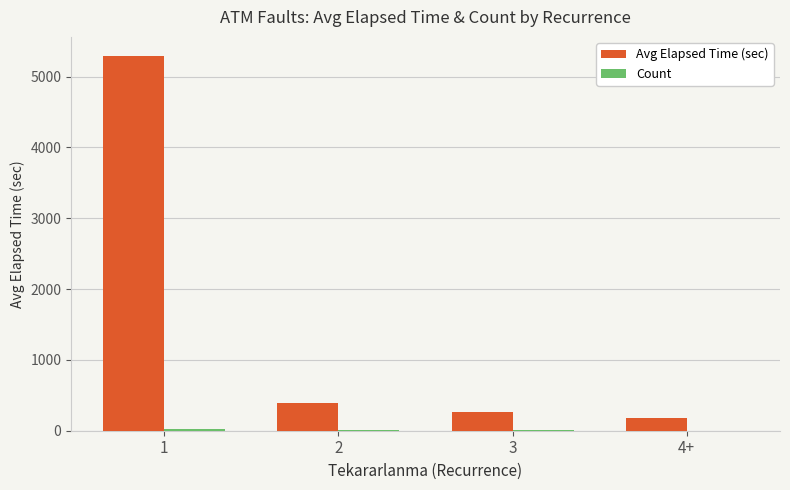

Between 1 and 3, which series saw the biggest shift?

Avg Elapsed Time (sec)